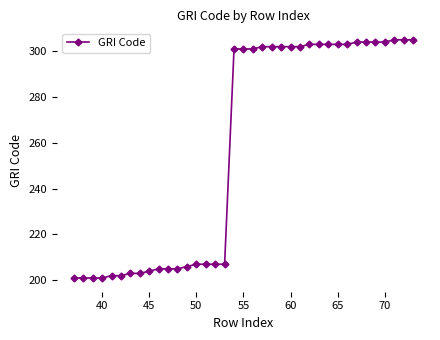

What is the smallest value displayed?

201